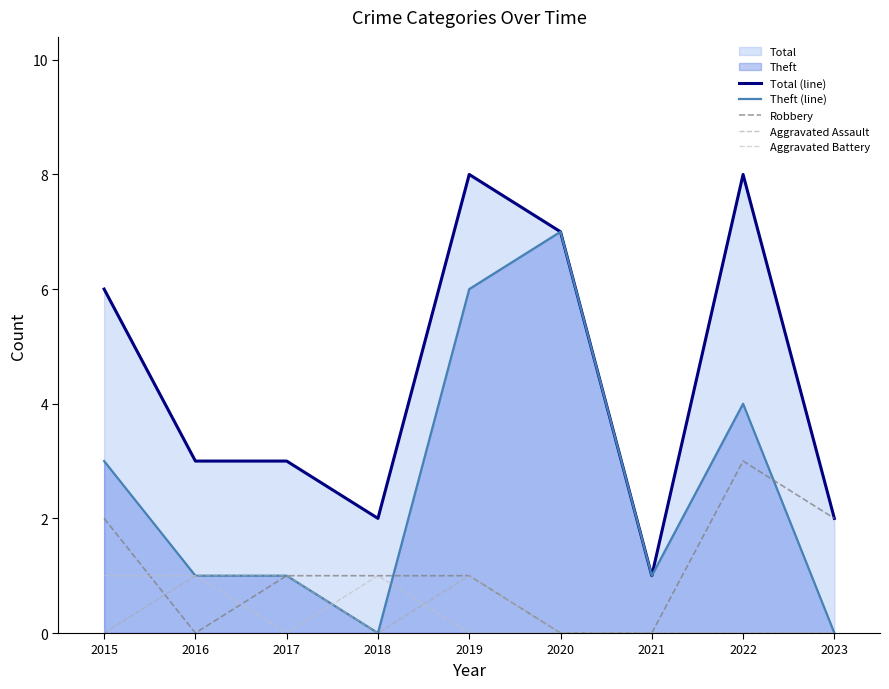

How many Theft (line) values are between 1 and 4?

5